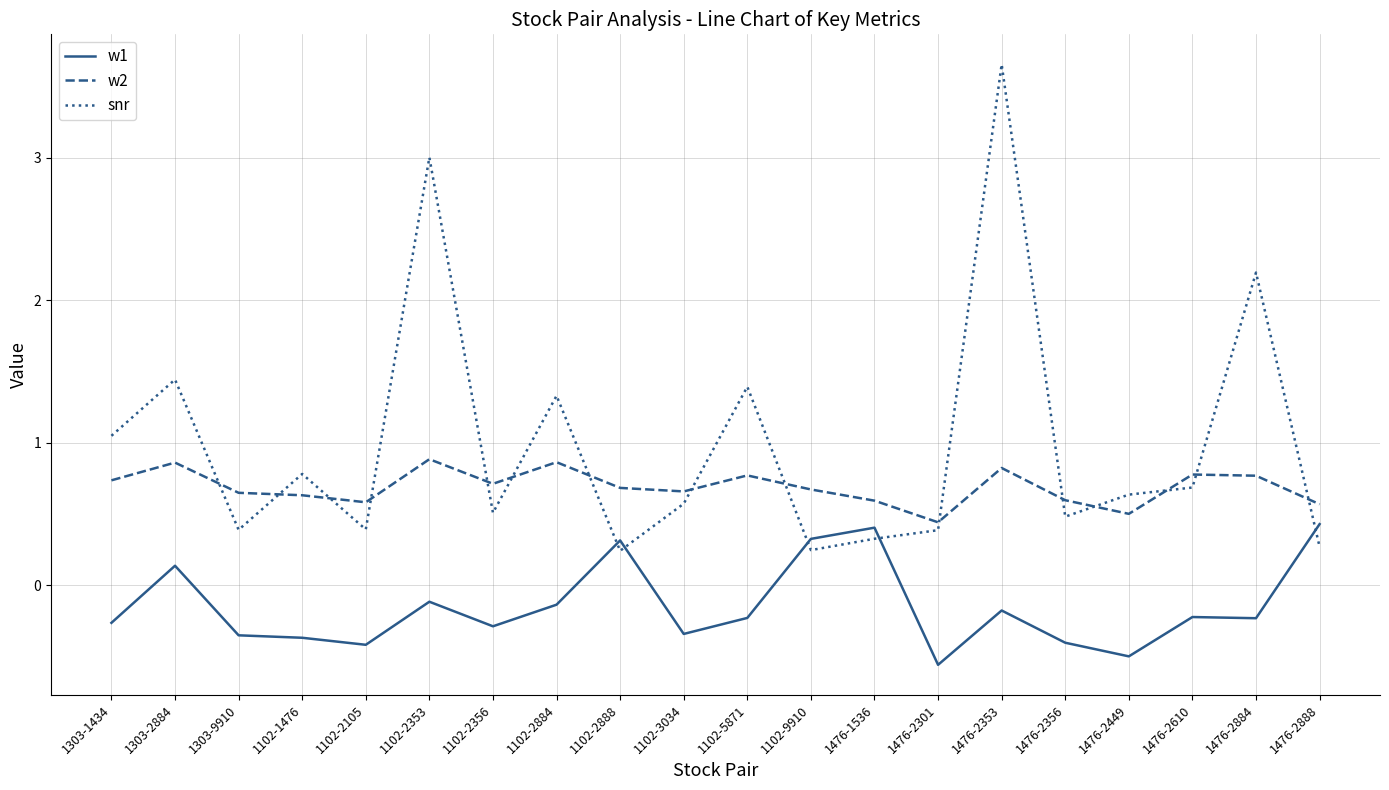

Which series has the largest range (max minus min)?

snr